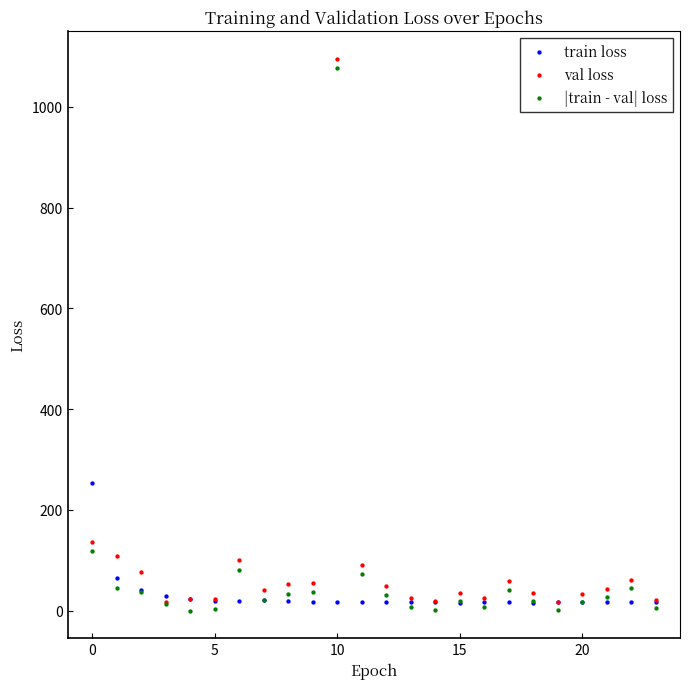

Which series contains the lowest Y value?

|train - val| loss